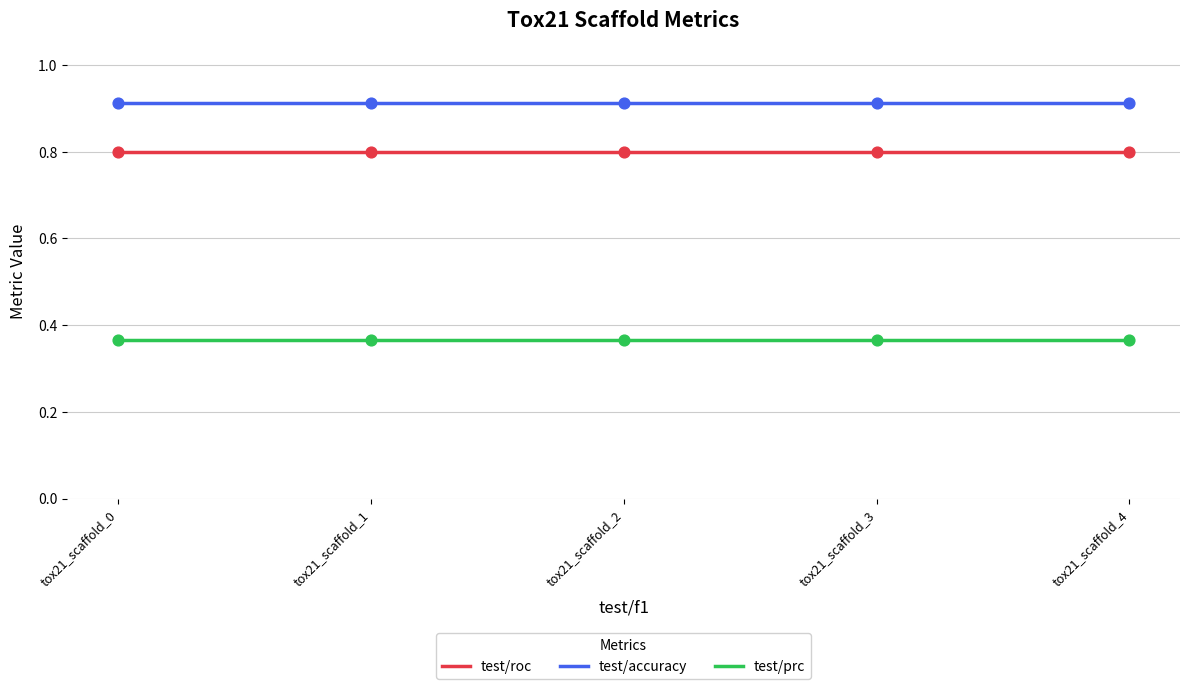

What is the spread (max minus min) of values at tox21_scaffold_2?

0.5